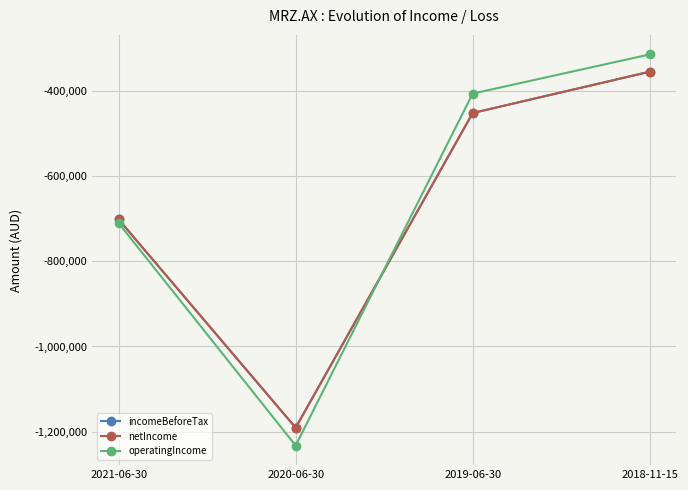

What is the label of the 4th point from the left?

2018-11-15